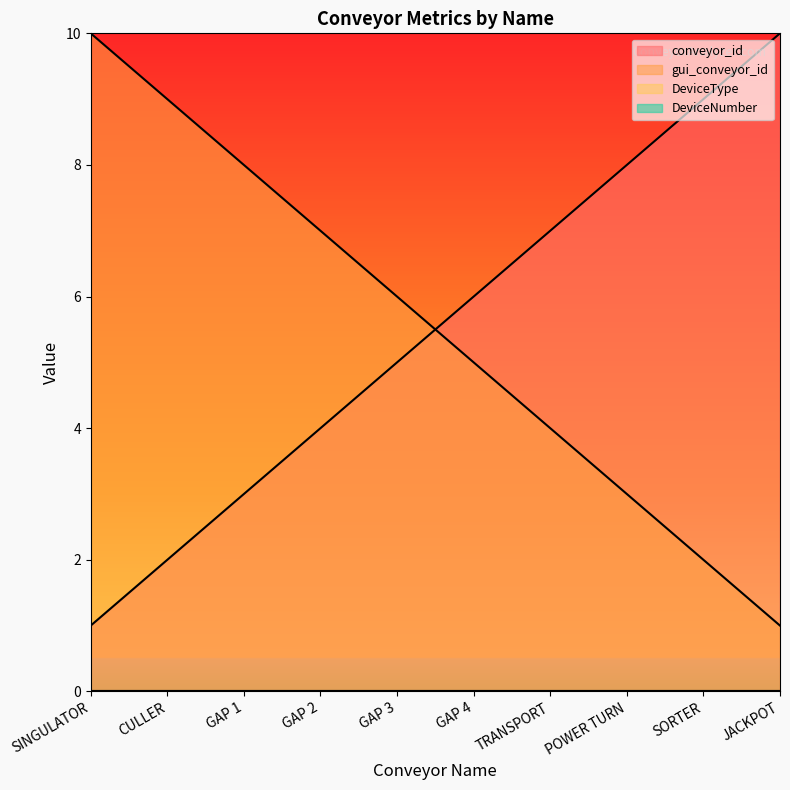

The gui_conveyor_id series shows 8 at GAP 1. True or false?

True